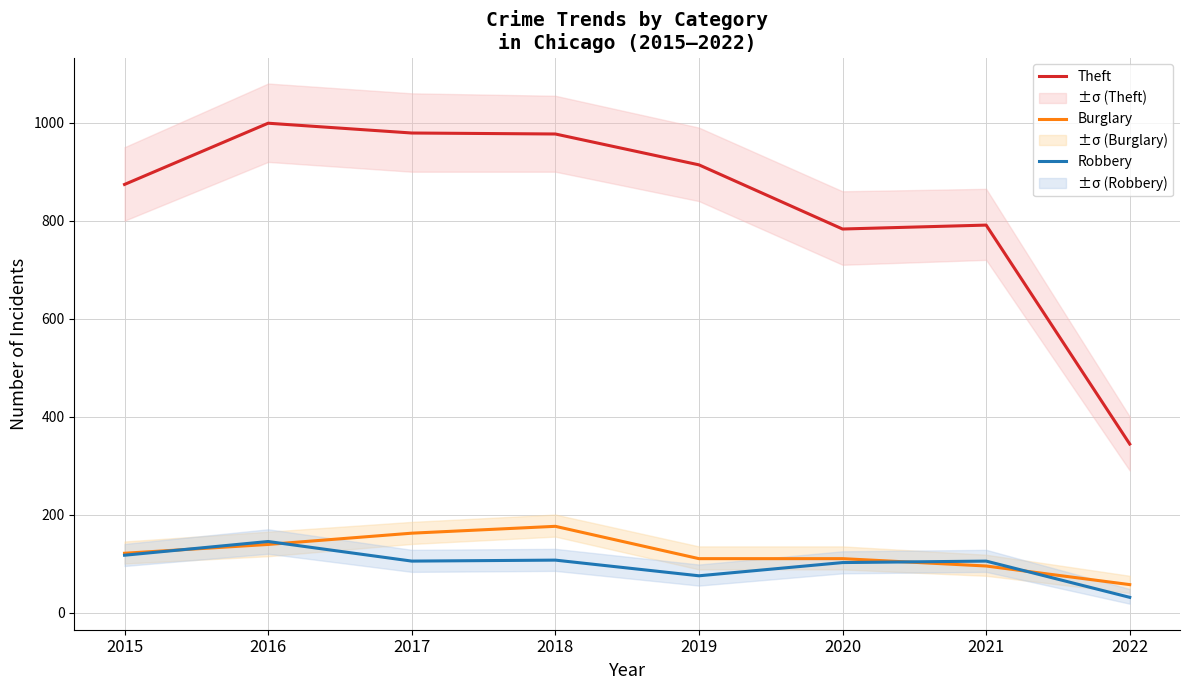

Is the value of Burglary at 2019 greater than the value of Theft at 2016?

No